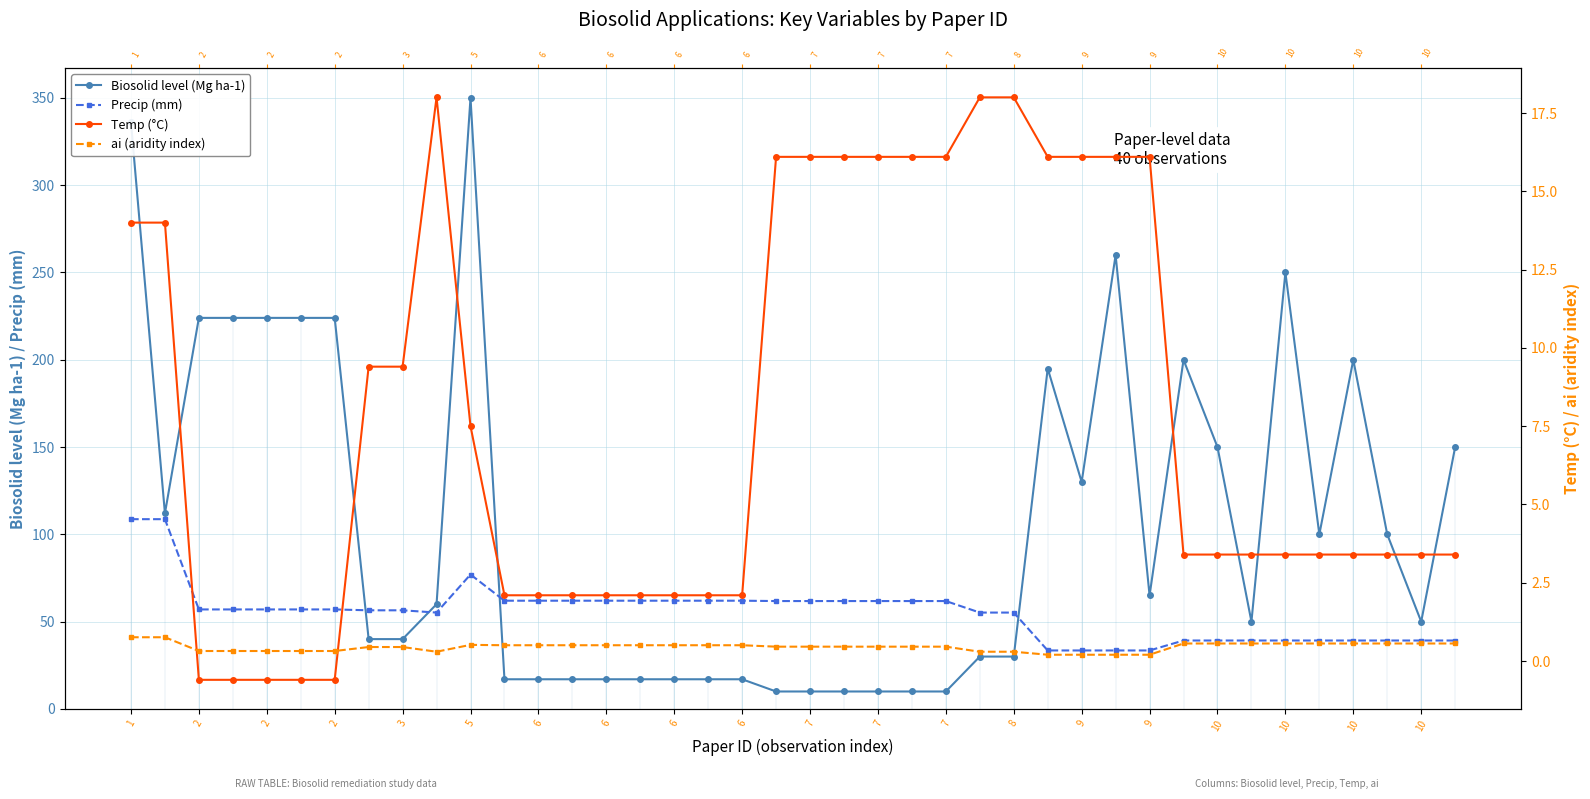

Rank the series at 10 from lowest to highest value.

ai (aridity index), Temp (°C), Precip (mm), Biosolid level (Mg ha-1)